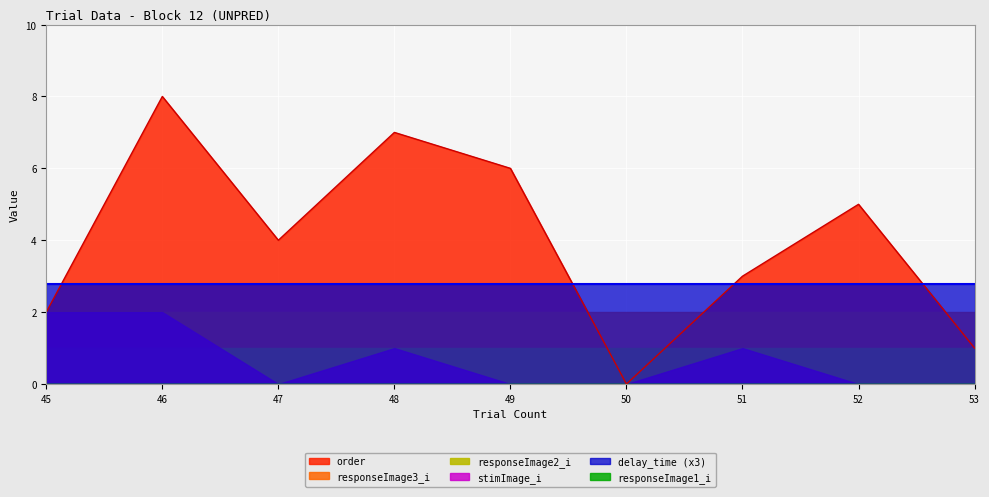

What is the maximum value for order?

8.0